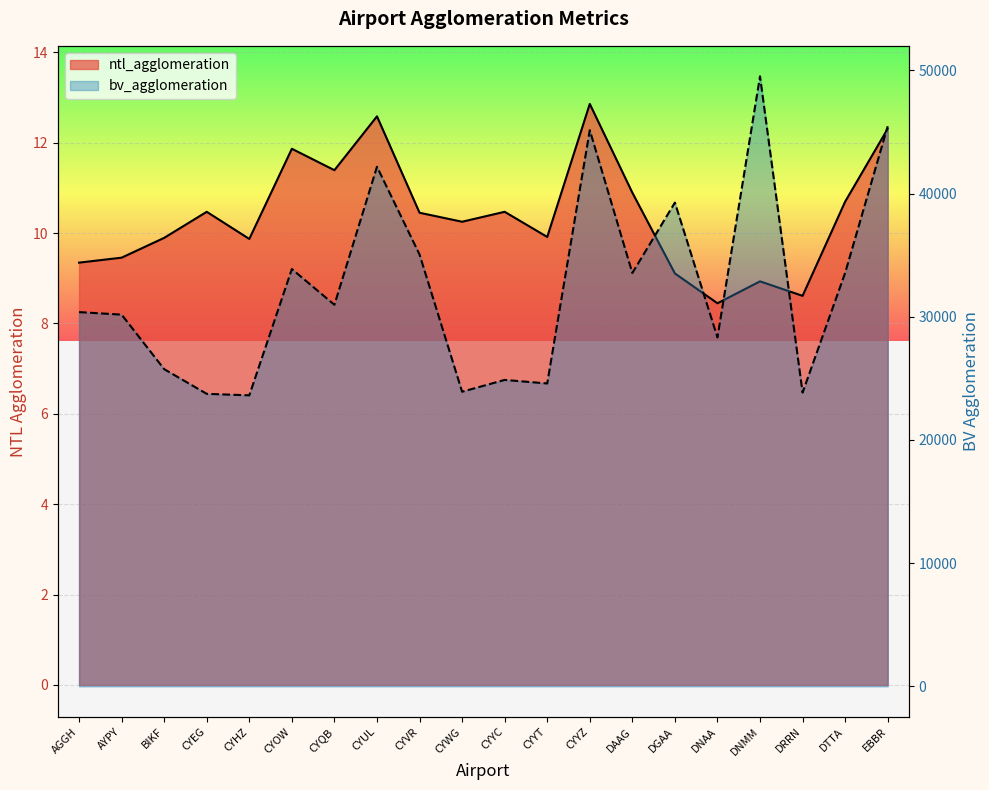

True or false: bv_agglomeration and ntl_agglomeration cross at least once.

False